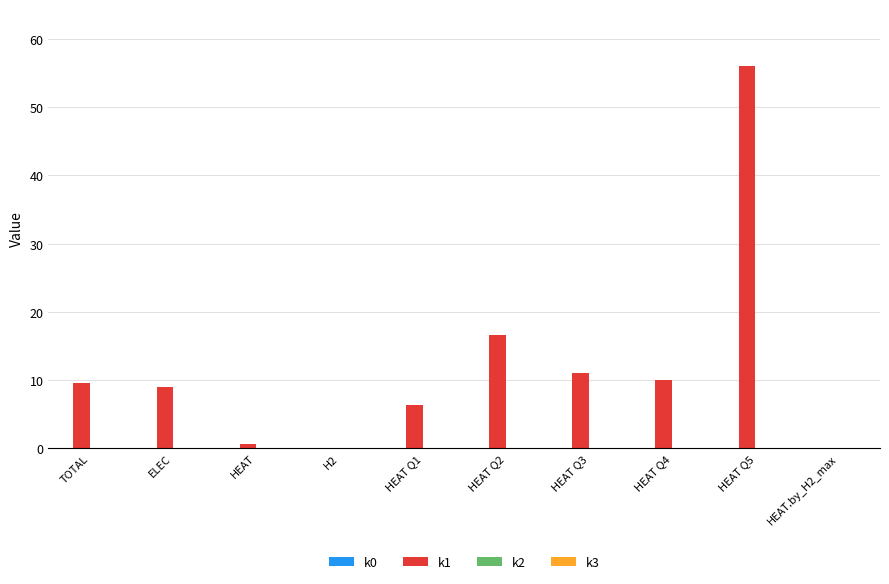

The chart shows a value of 8.9 at ELEC. True or false?

True